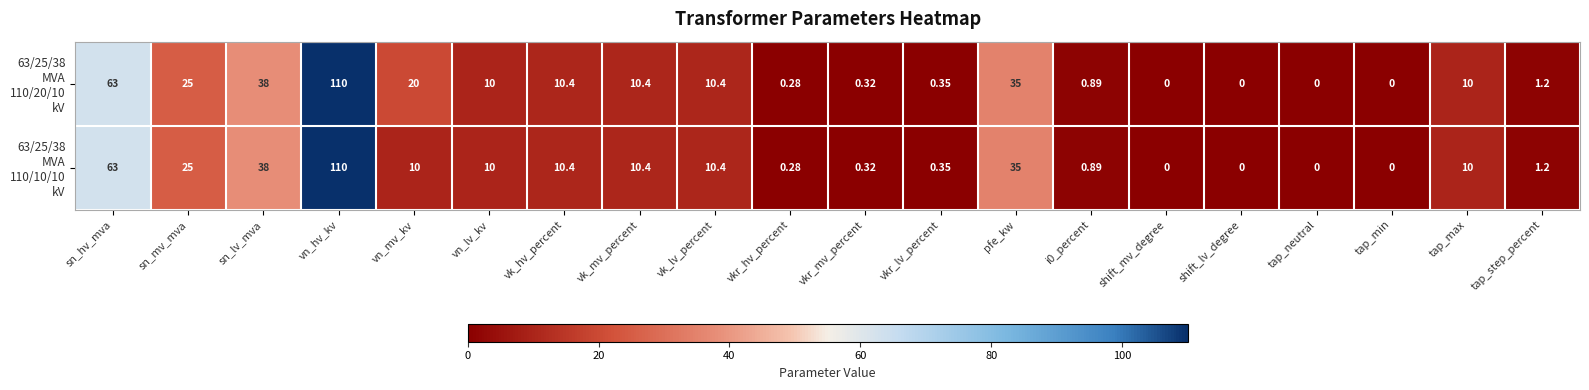

At which category does the chart reach its peak across all series?

vn_hv_kv